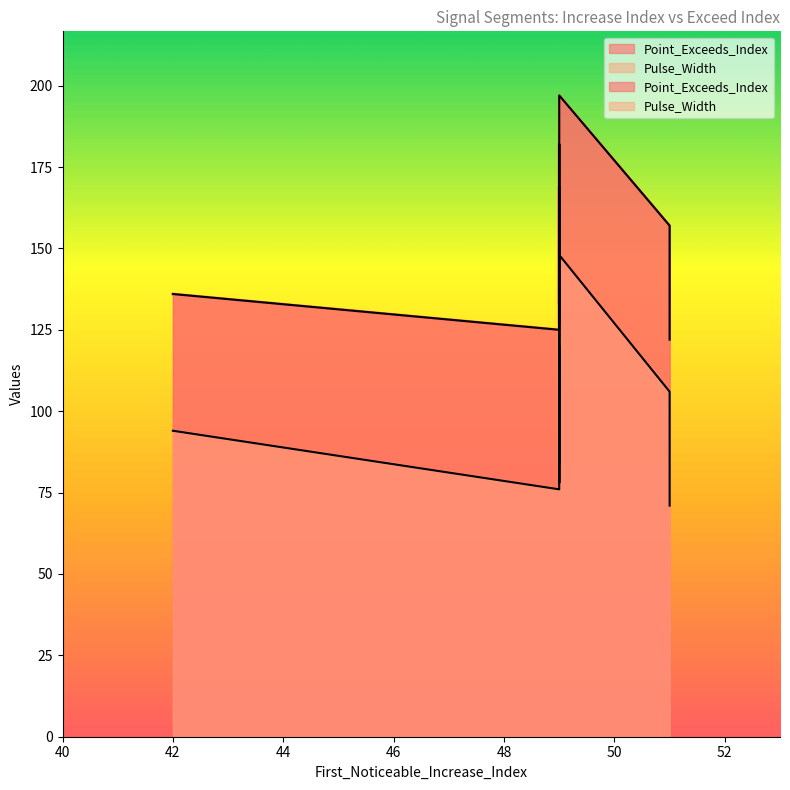

What is the label of the 2nd point from the left?

49